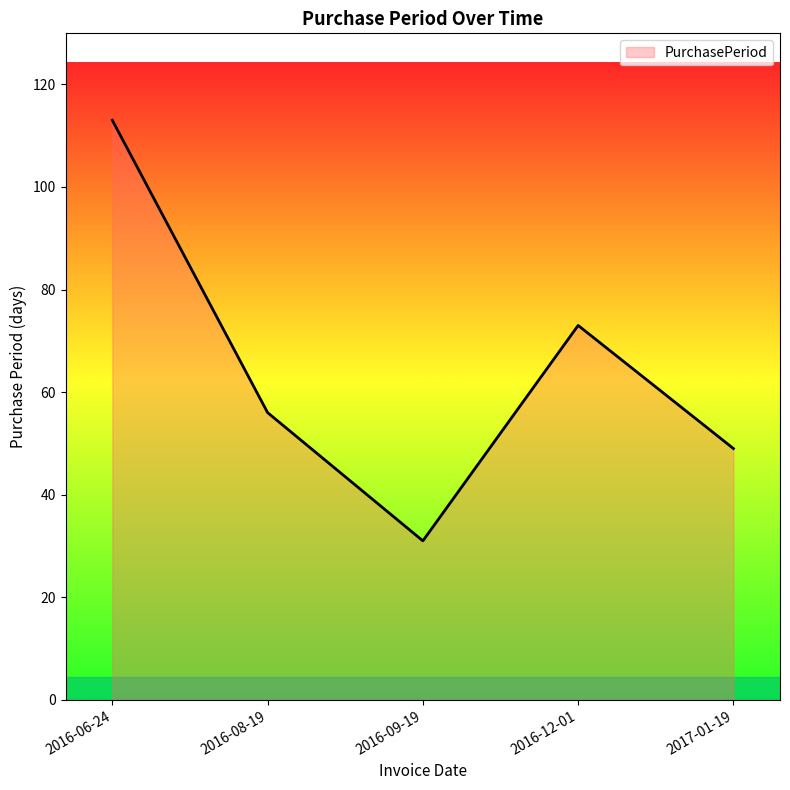

Which label corresponds to the largest value in the chart?

2016-06-24